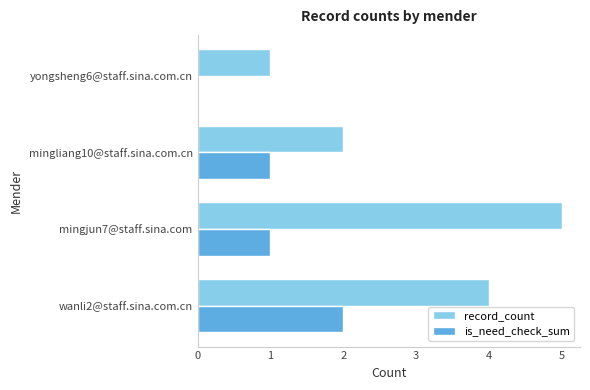

Between wanli2@staff.sina.com.cn and yongsheng6@staff.sina.com.cn, which series saw the biggest shift?

record_count